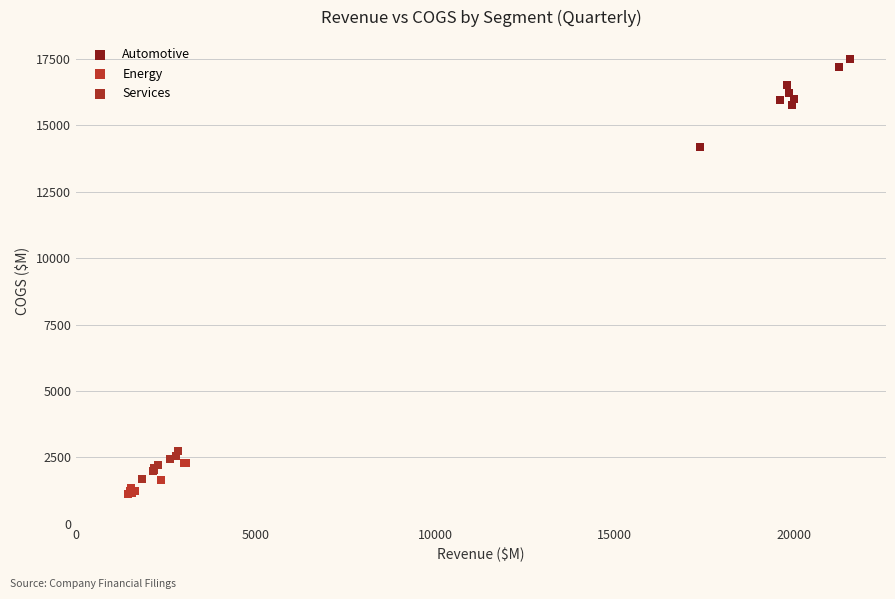

Which series has the widest spread of Y values?

Automotive